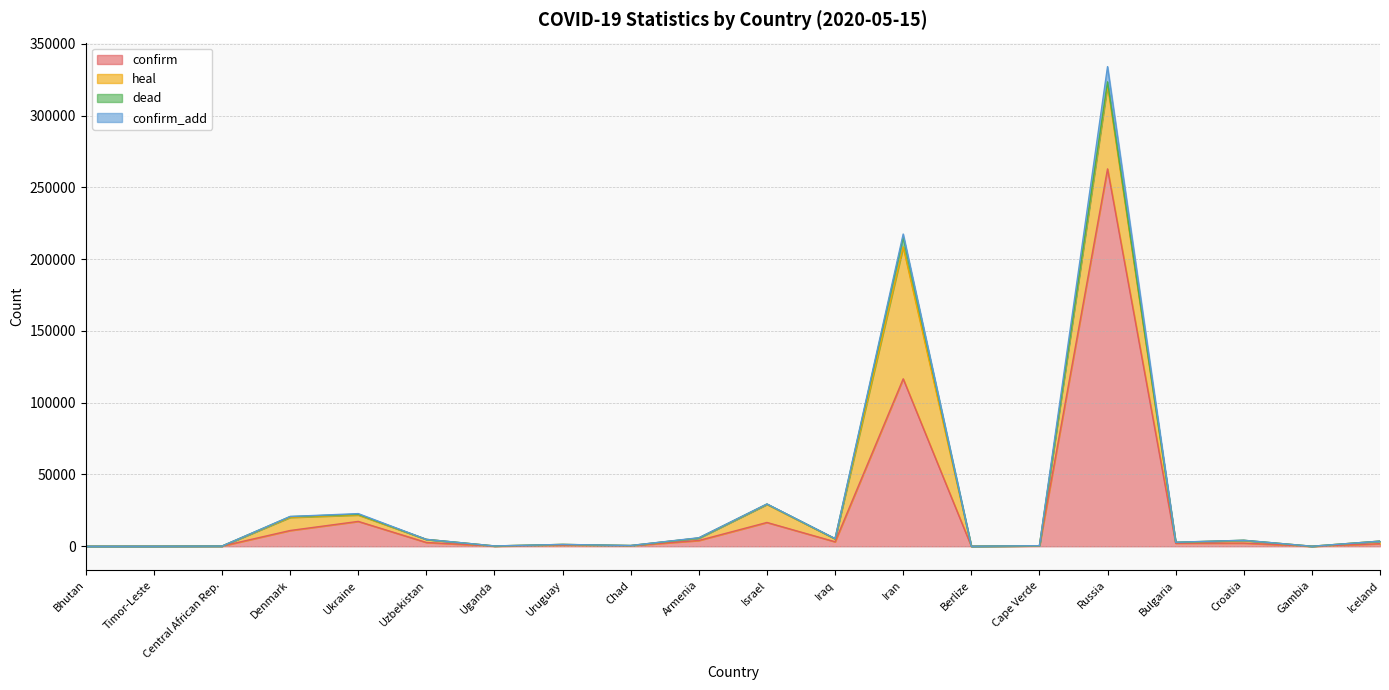

Rank the series by their maximum value, from lowest to highest.

dead, confirm_add, heal, confirm